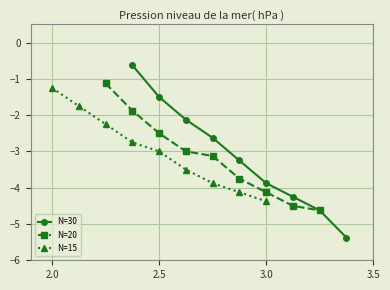

True or false: N=20 has more than 2 points higher than both neighbors.

False